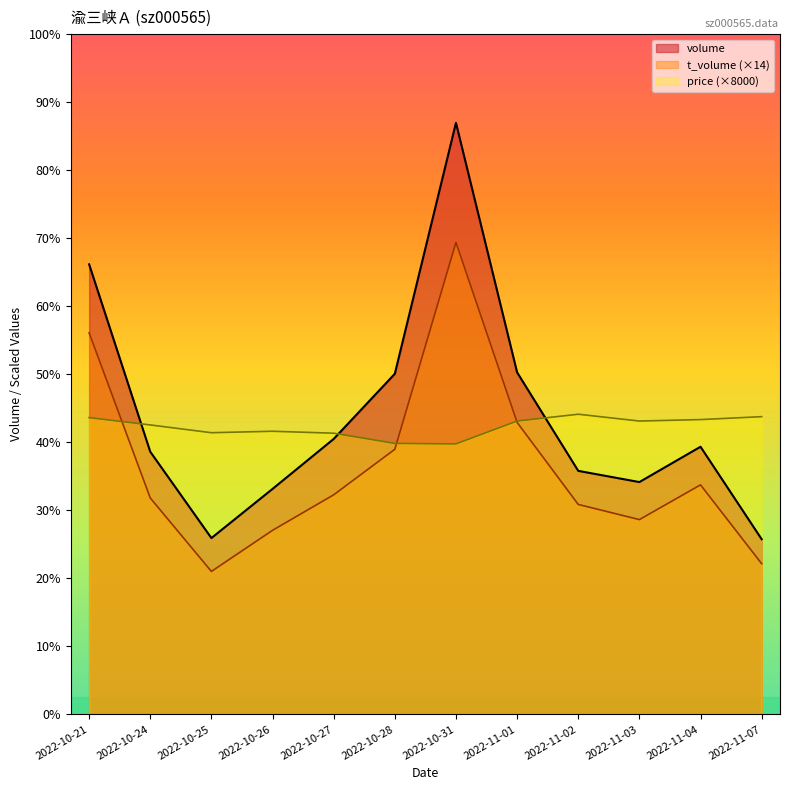

Between which two adjacent categories do volume and price first intersect?

2022-10-21 and 2022-10-24